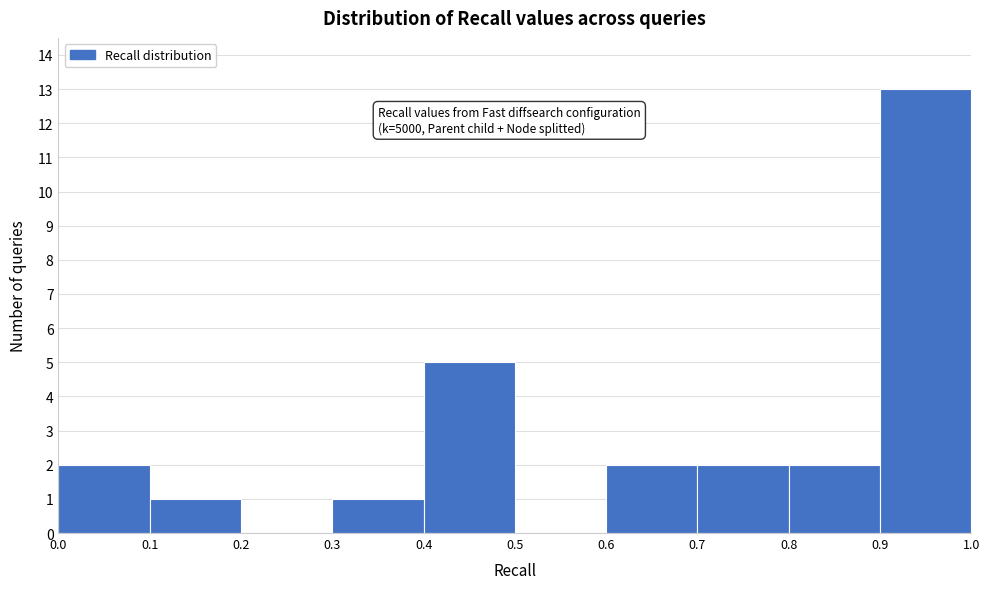

Which range on the x-axis has the tallest bar?

0.9 to 1.0